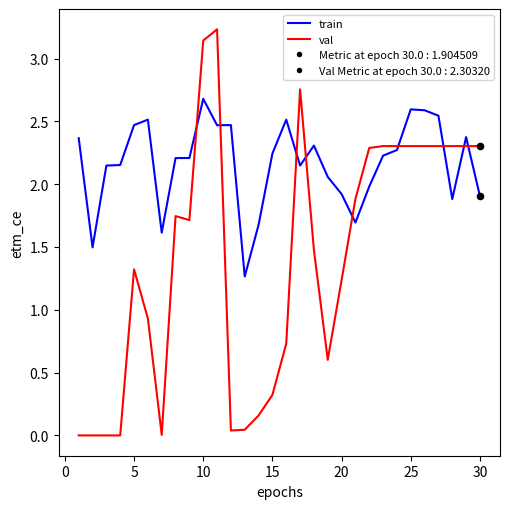

Which series has the largest total across all categories?

train